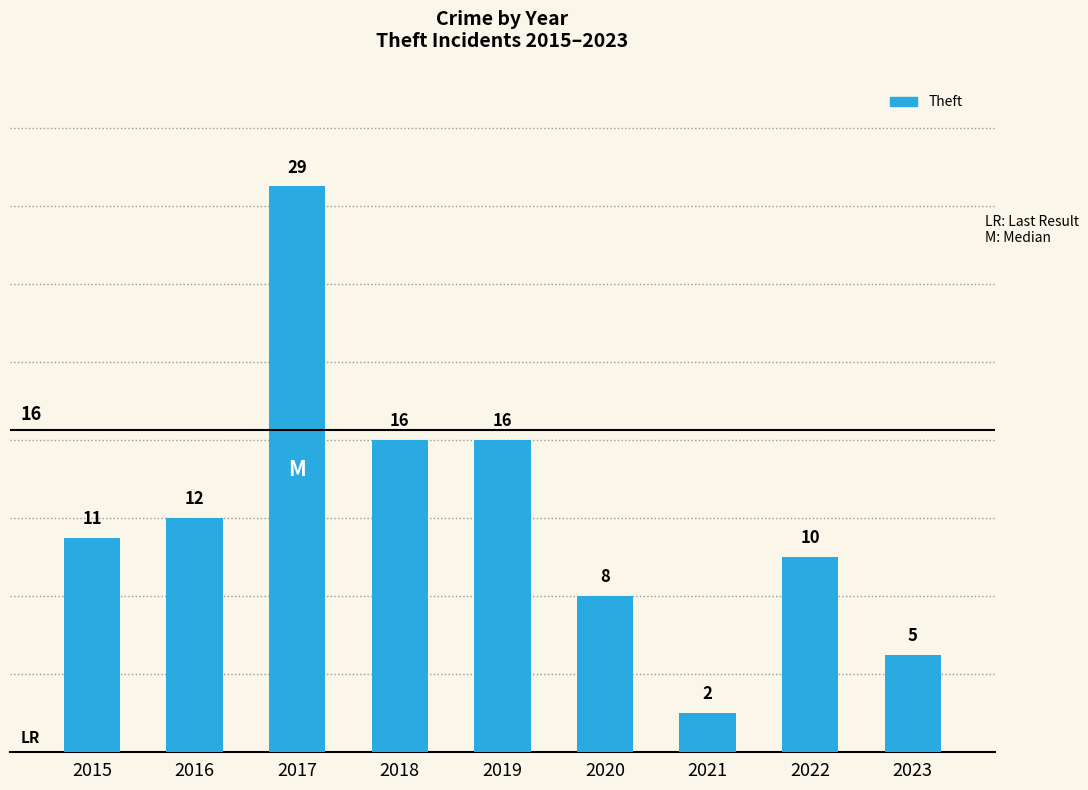

Reading left to right, extract all data points from this chart.

11	12	29	16	16	8	2	10	5